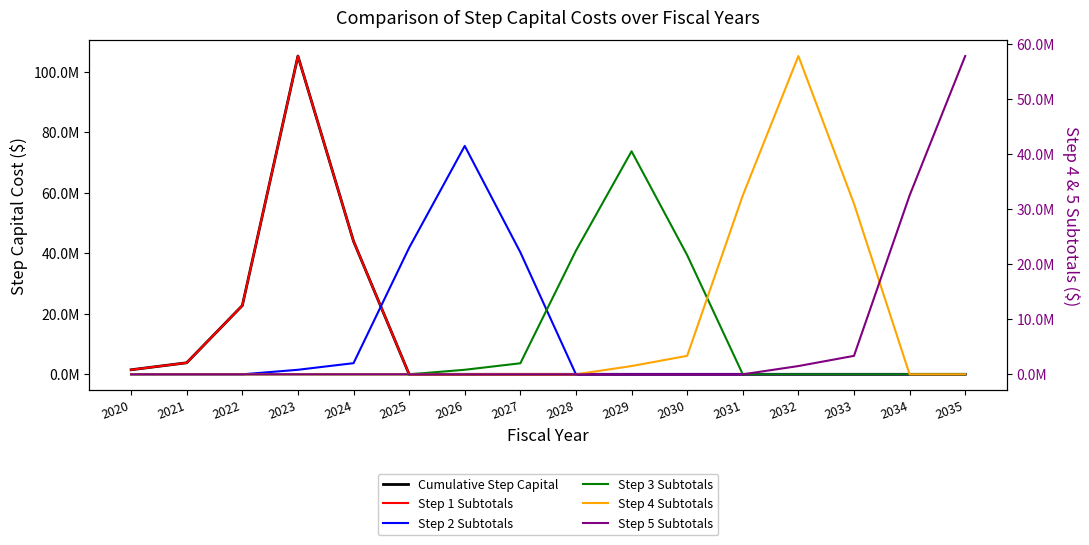

What is the sum of the Step 3 Subtotals values at 2026 and 2029?

75270692